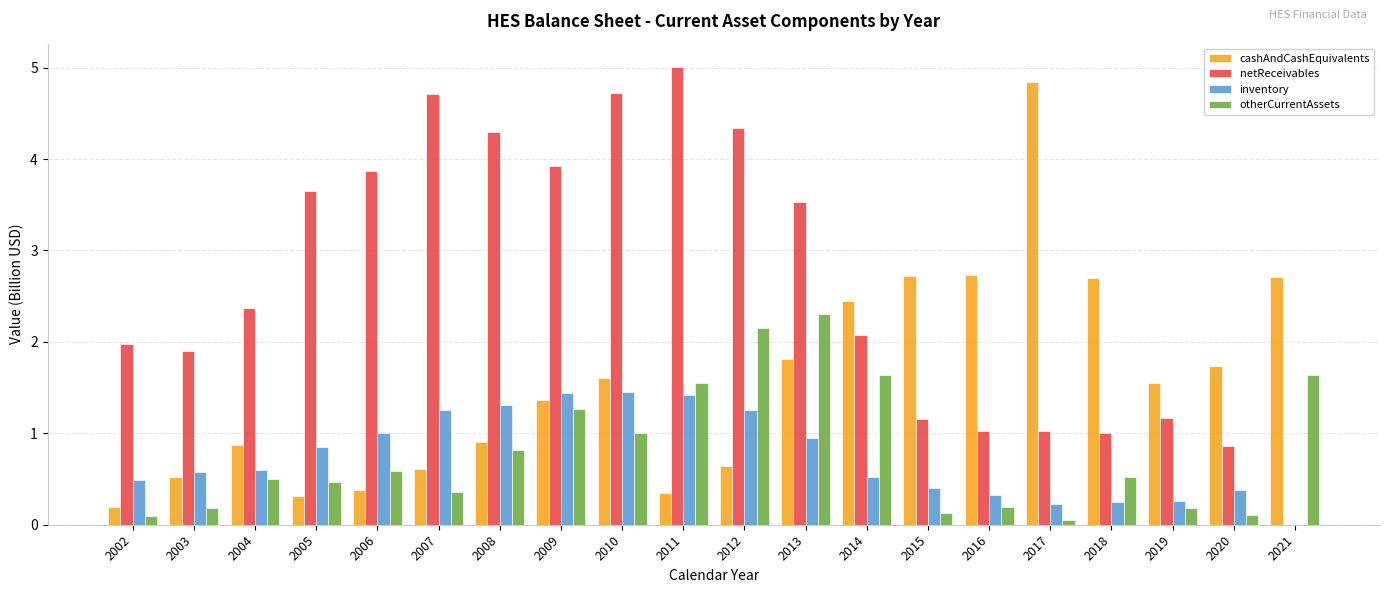

Is it true that inventory equals 0.3 at 2014?

False